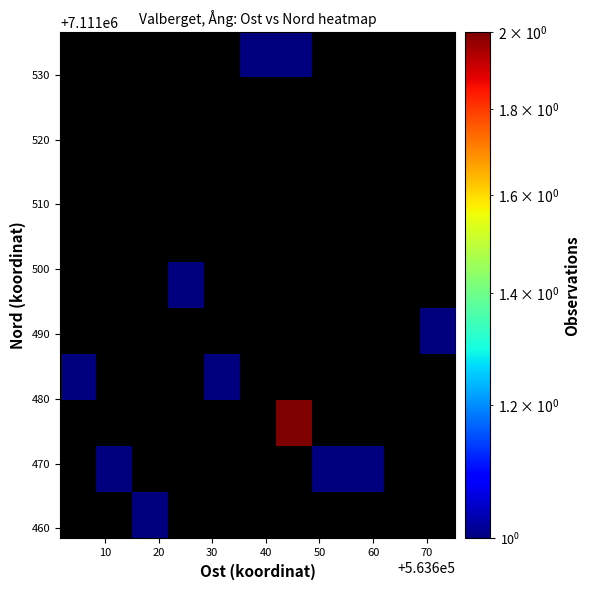

What is the greatest value displayed?

2